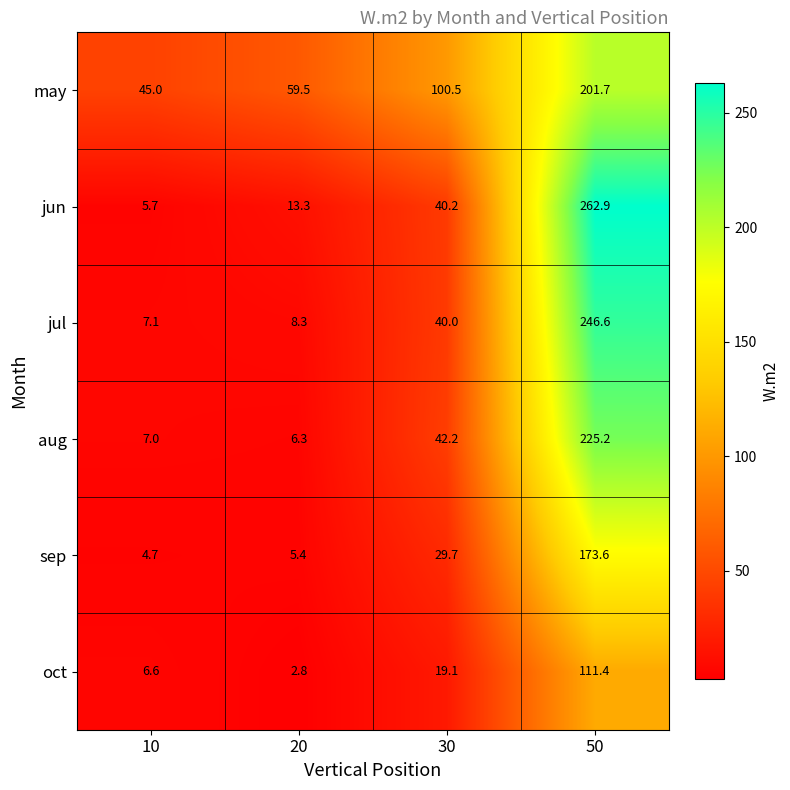

How many data points in sep are above 29?

2